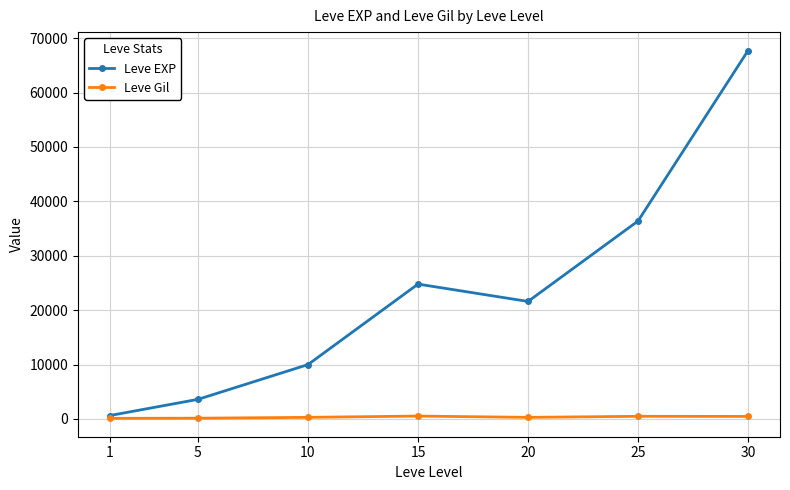

What is the value of the Leve Gil point at the 6th from the left?

485